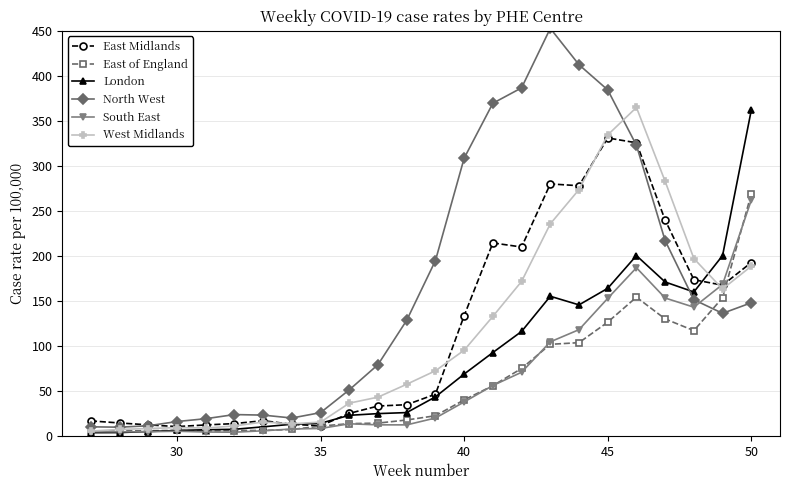

How many data points in North West are above 136?

12